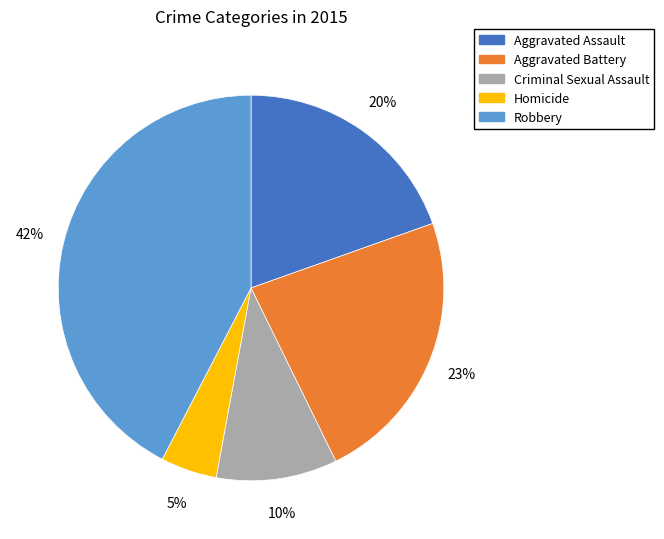

What percentage is the Aggravated Assault slice, to the nearest percent?

20%